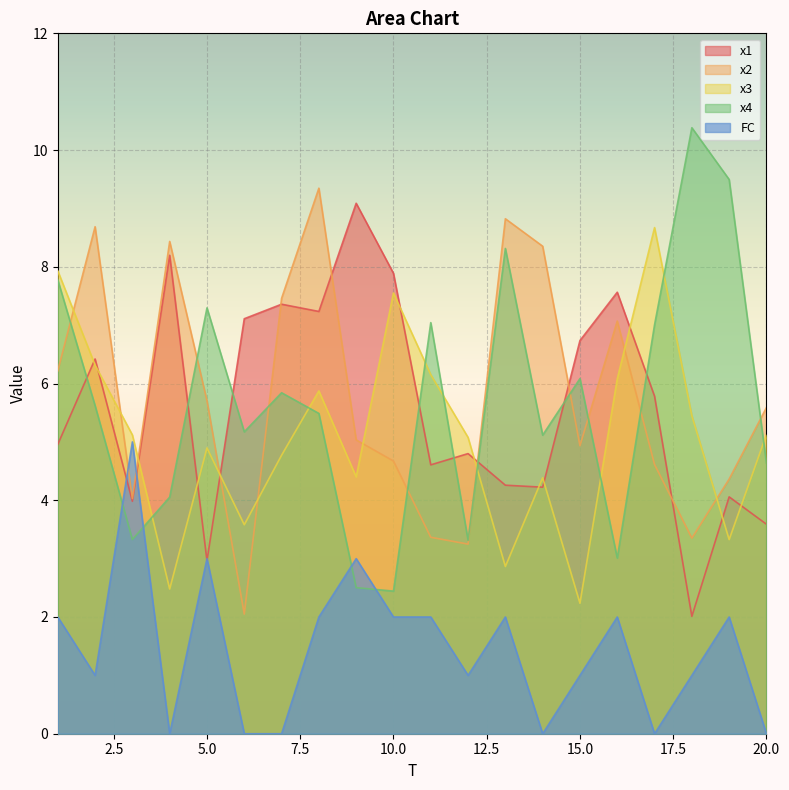

What is the total value across all series at 20.0?

18.9